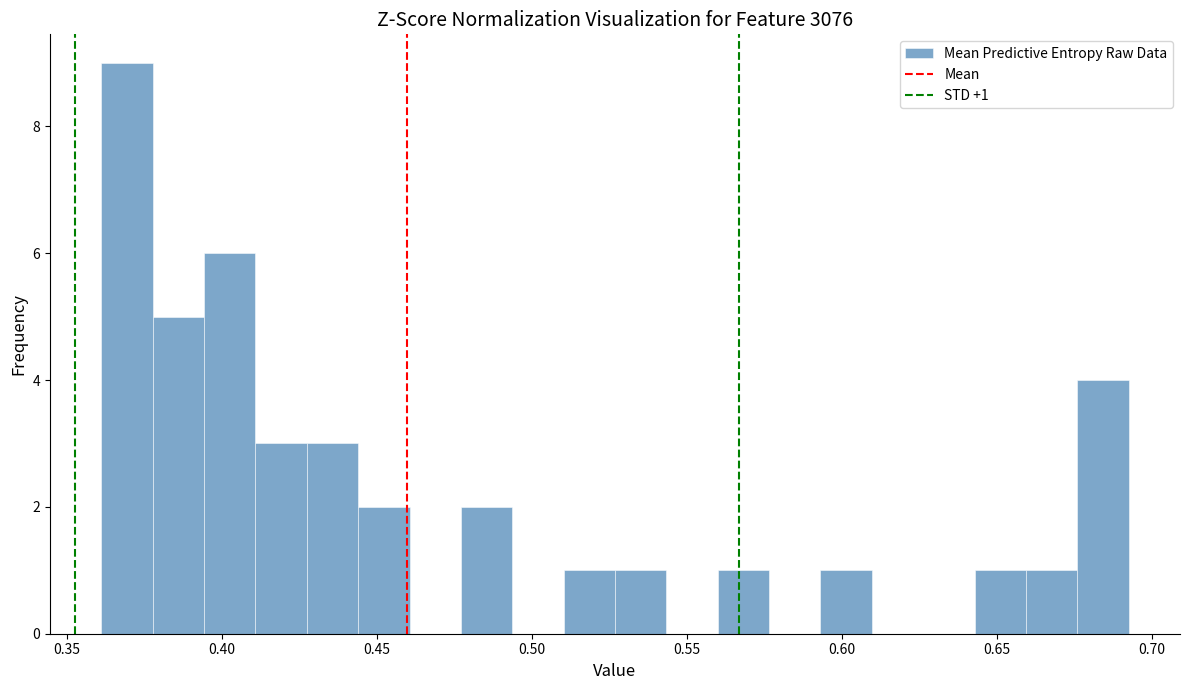

Read against the x-axis, roughly where is the centre of the tallest bar?

0.370